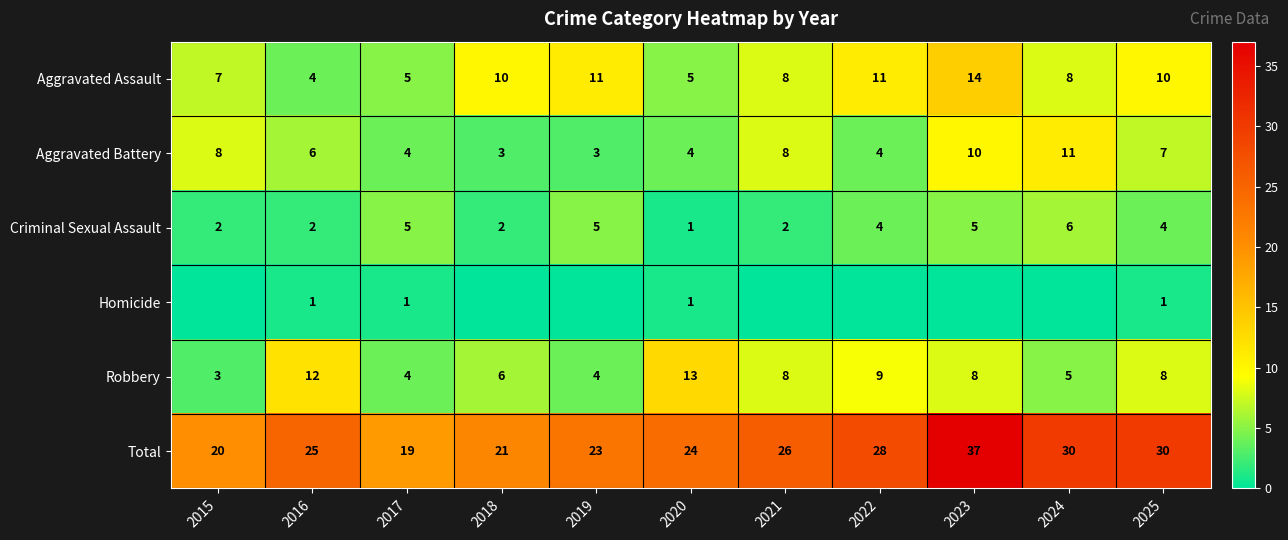

The Total series shows 37 at 2018. True or false?

False